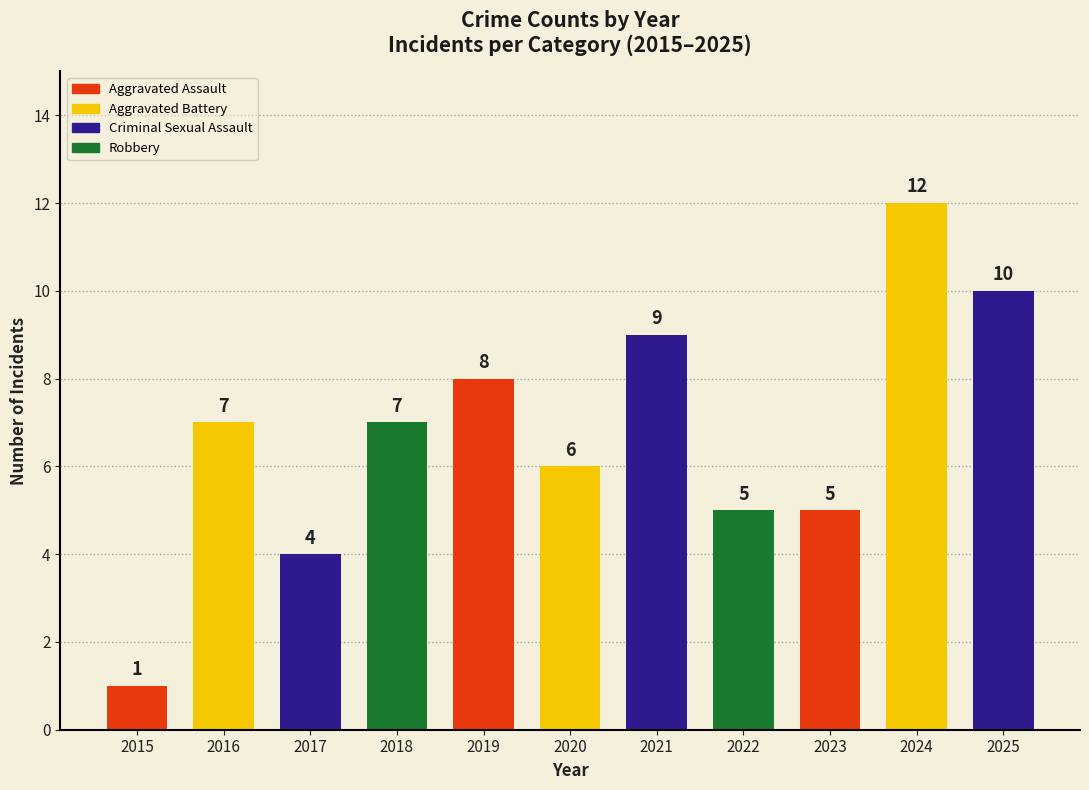

Reading left to right, extract all data points from this chart.

1	7	4	7	8	6	9	5	5	12	10